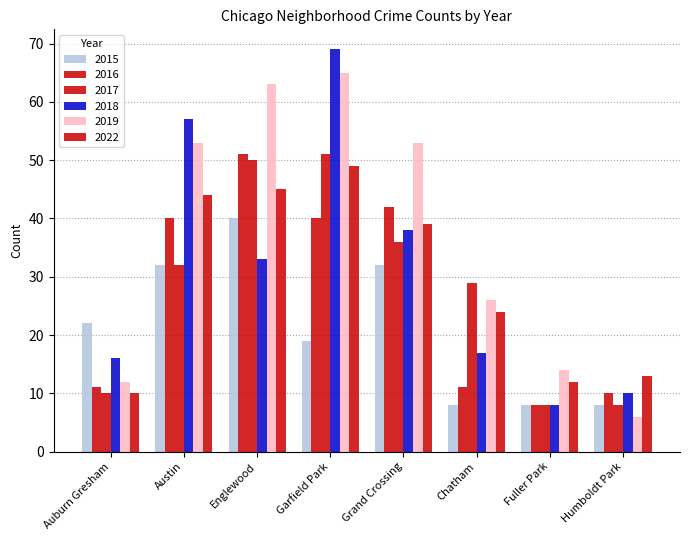

Count the number of categories in the chart.

8